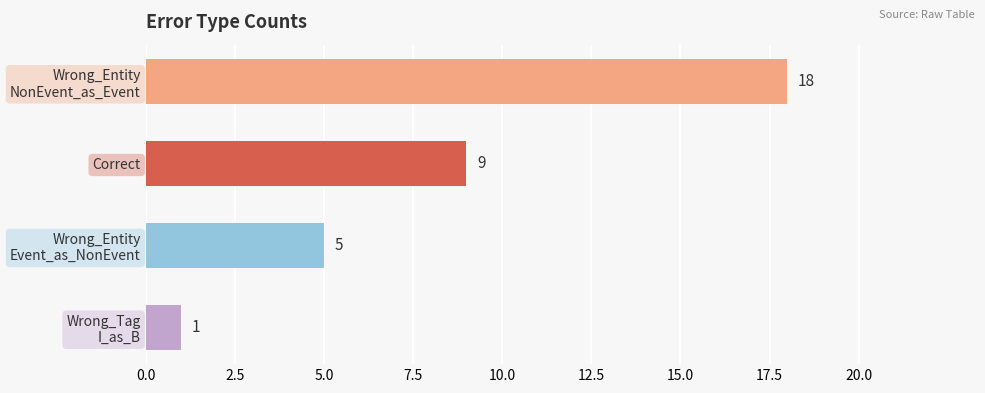

Which label corresponds to the smallest value in the chart?

Wrong_Tag
I_as_B